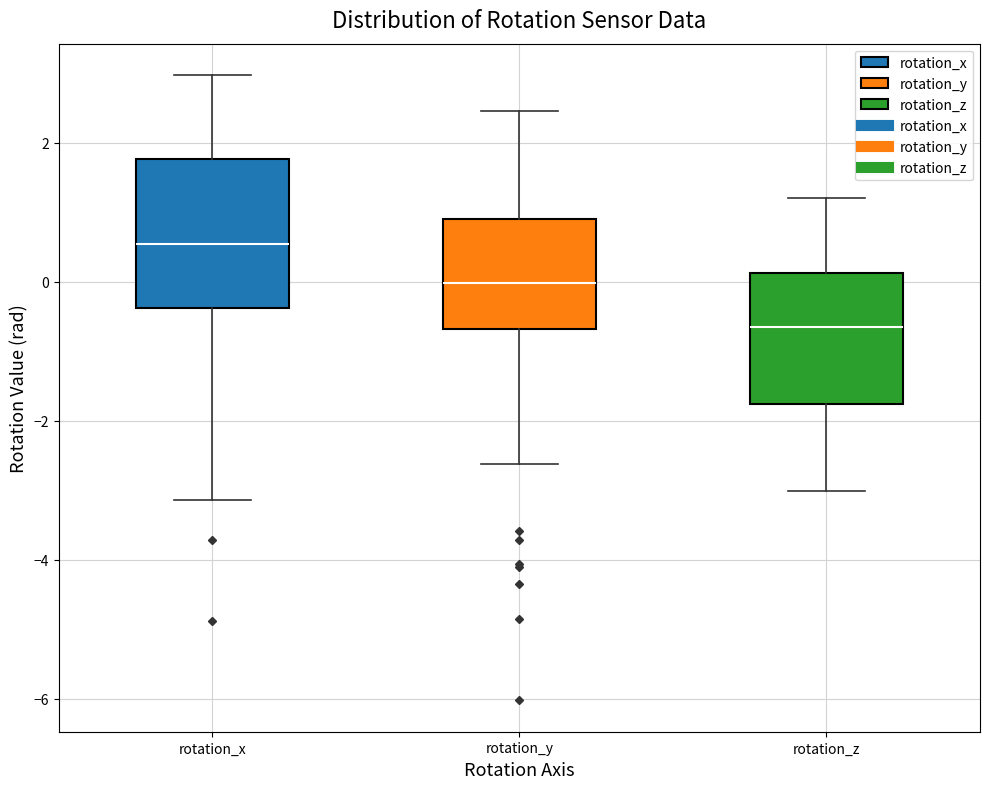

Reading left to right, transcribe this box plot: for each box, give where its median line is, the range the box spans, and where its two whiskers end, as read against the y-axis. The values are not printed on the chart, so give them approximately, as read against the axis.

rotation_x: median 0.6, box -0.4 to 1.8, whiskers -3.2 to 3.0
rotation_y: median 0.0, box -0.6 to 0.8, whiskers -2.6 to 2.4
rotation_z: median -0.6, box -1.8 to 0.2, whiskers -3.0 to 1.2